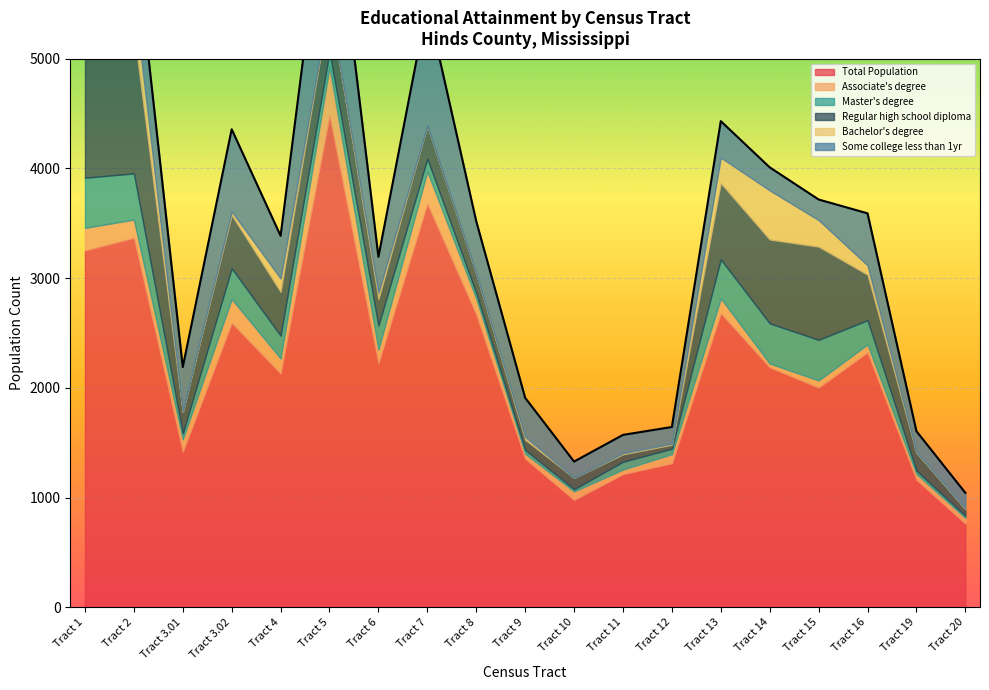

Is it true that Some college less than 1yr equals 321 at Tract 14?

False